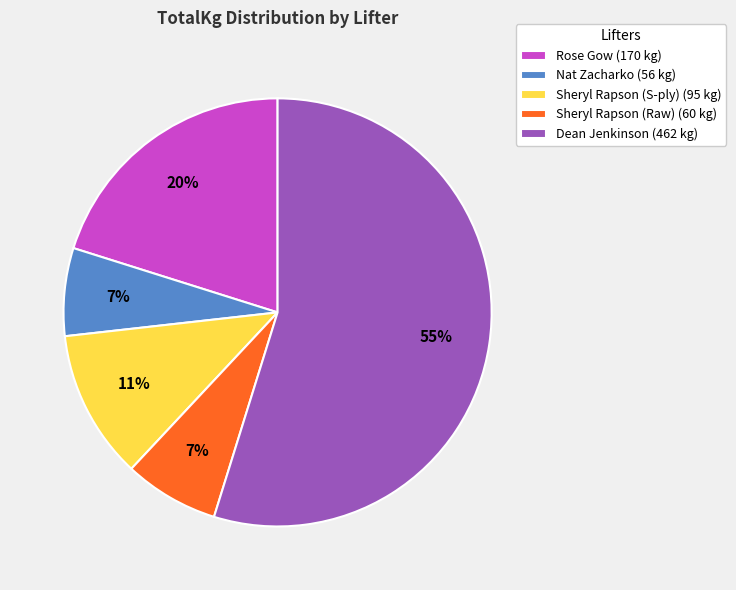

What is the ratio of the value at Sheryl Rapson (S-ply) to the value at Dean Jenkinson?

0.2